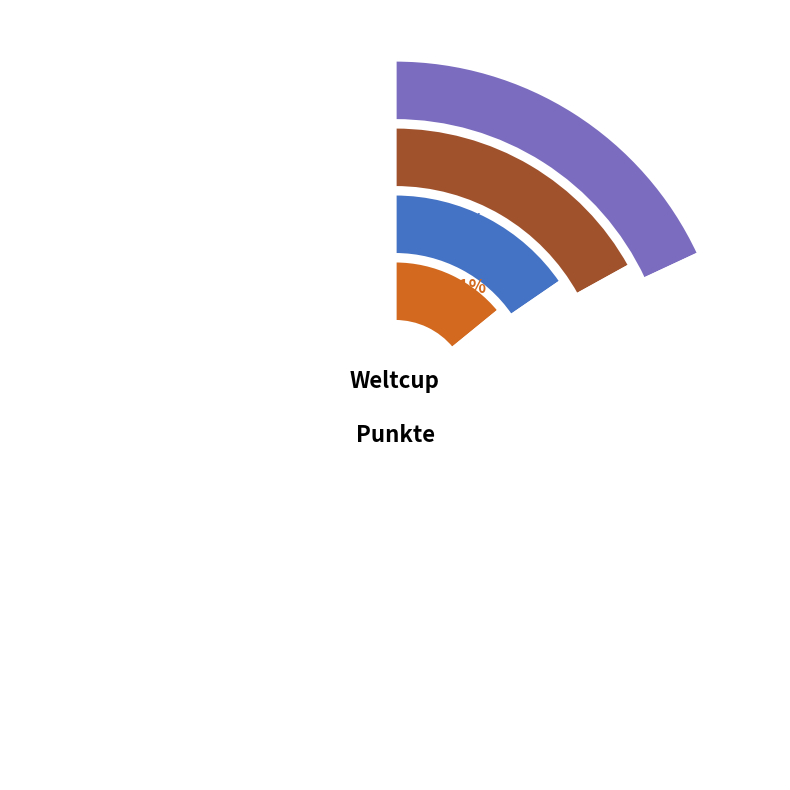

To the nearest percent, what is the combined percentage of Lena and Melissa?

31%